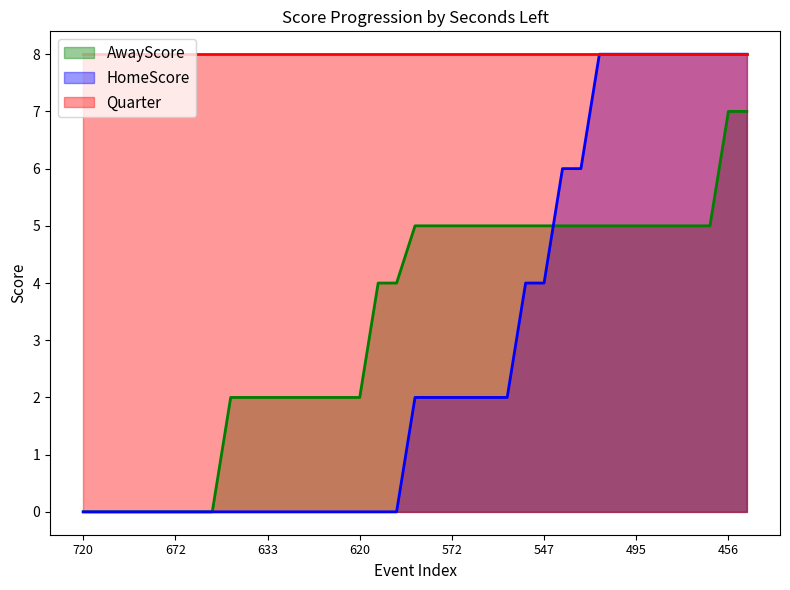

What is the difference between the maximum and minimum values in the AwayScore series?

7